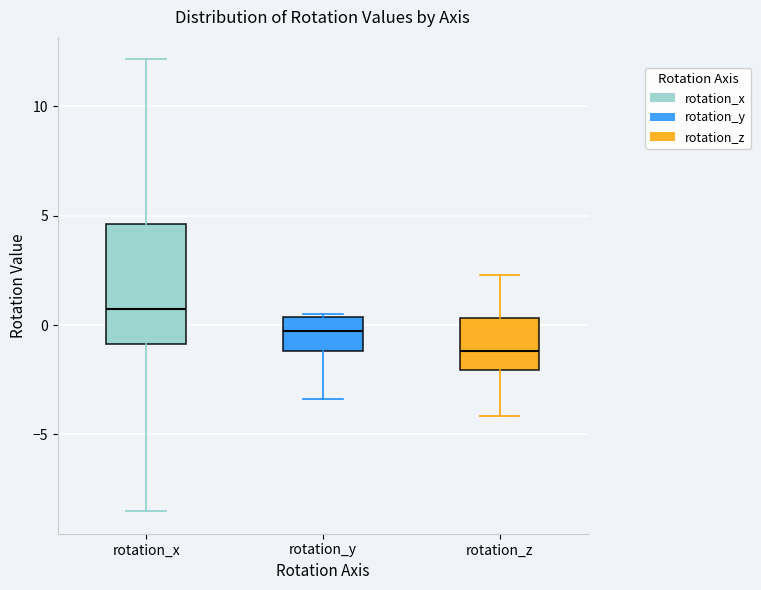

Comparing the boxes themselves (not the whiskers), which one is the tallest?

rotation_x